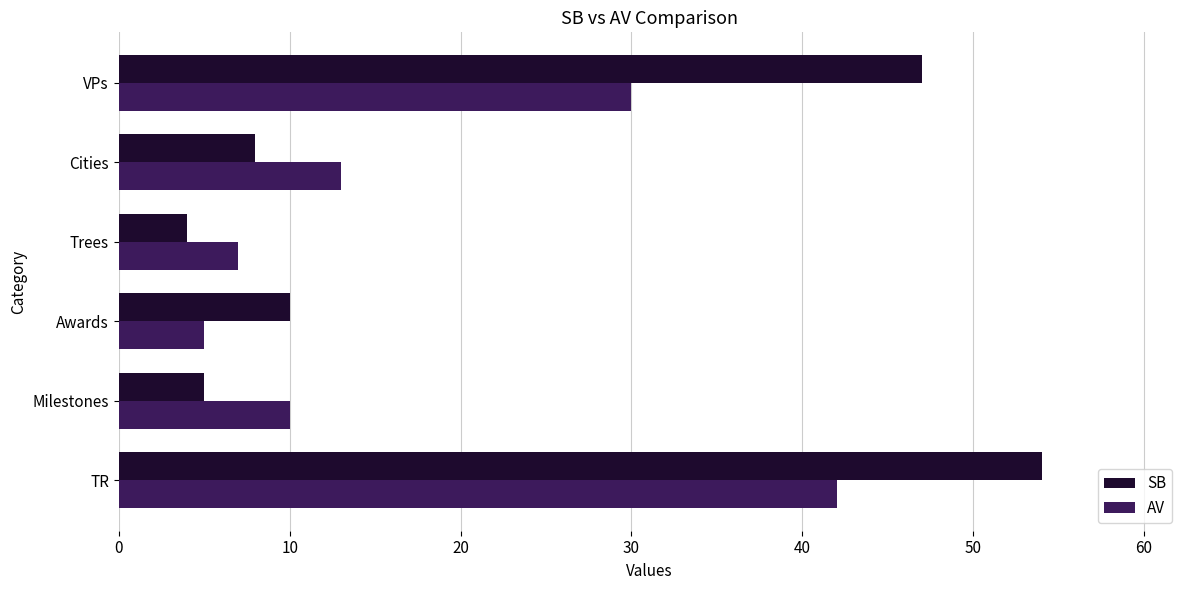

What is the difference between the second highest and minimum values in the AV series?

25